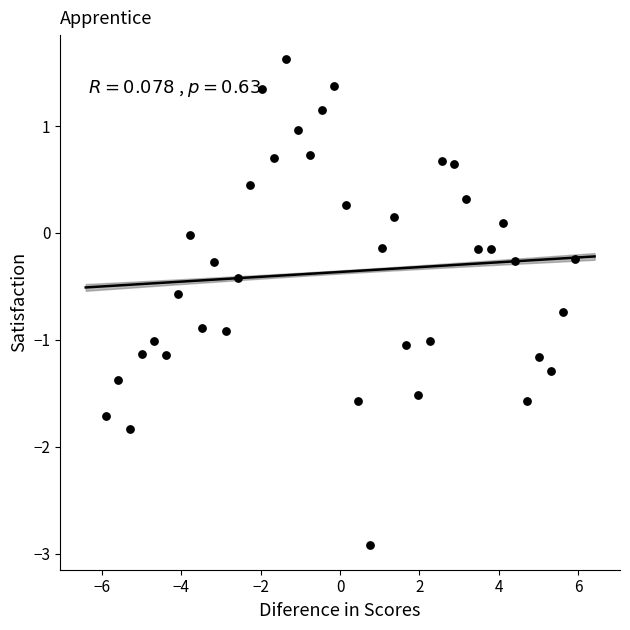

What is the range of X values (max minus min)?

11.8